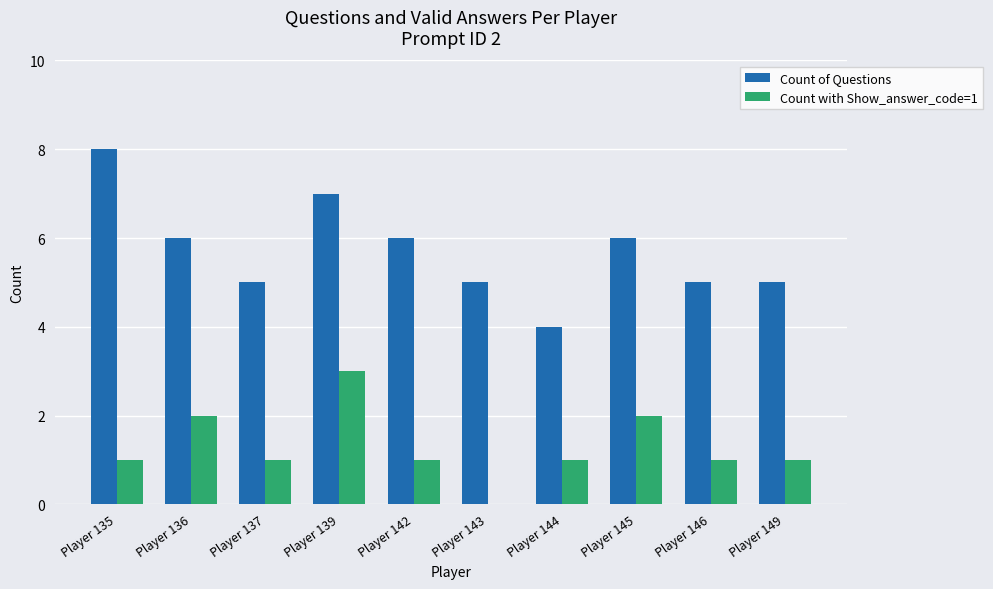

At which category does the chart reach its peak across all series?

Player 135